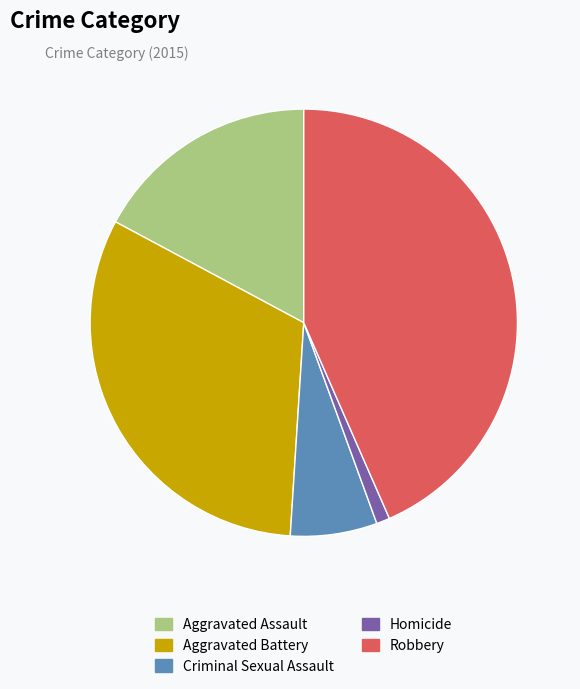

What is the largest slice in the pie chart?

Robbery